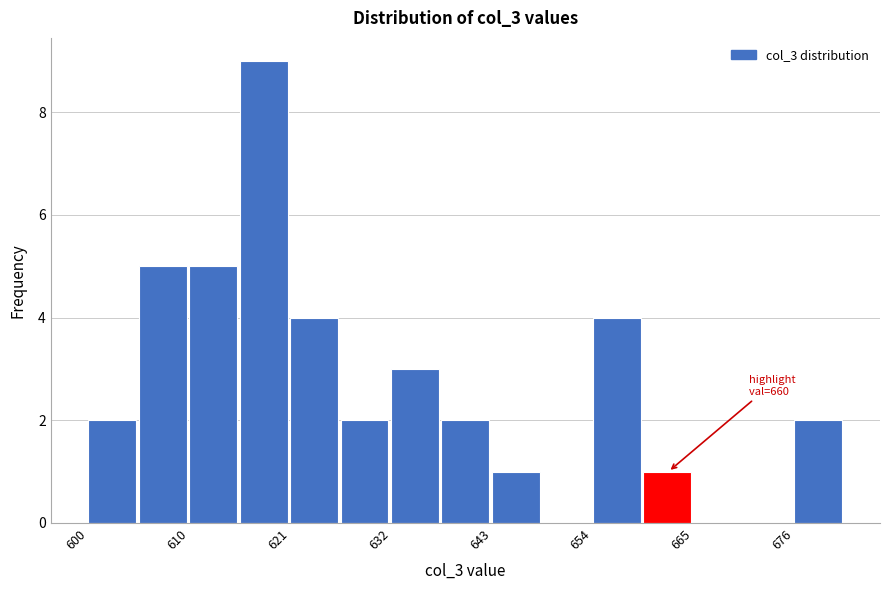

Read against the x-axis, roughly where is the centre of the tallest bar?

618